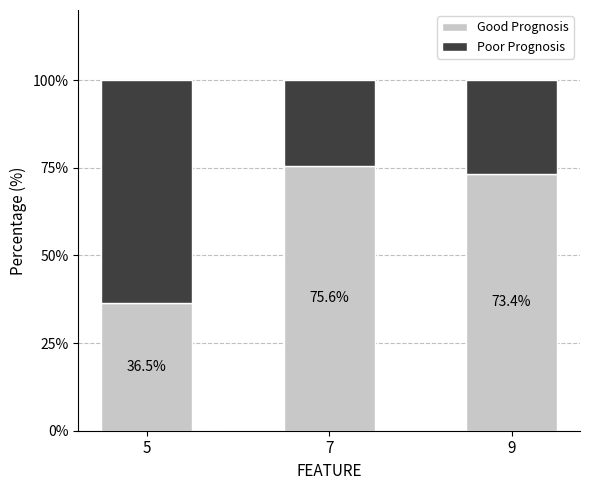

Reading left to right, list the values for the Good Prognosis series.

36.5	75.6	73.4